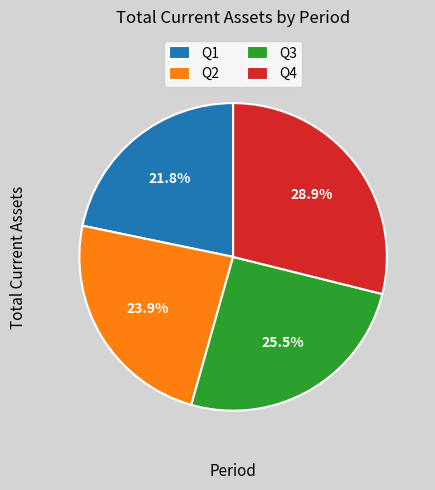

To the nearest percent, what percentage of the pie is Q1?

22%